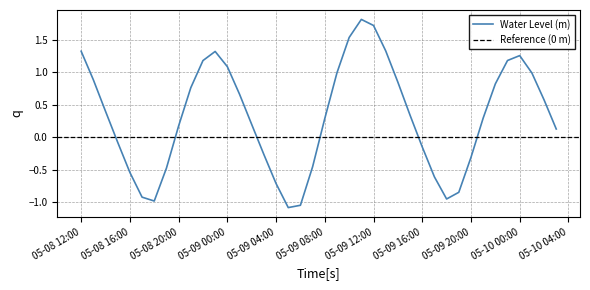

At which label is the value closest to 0?

2023-05-08 15:00:00